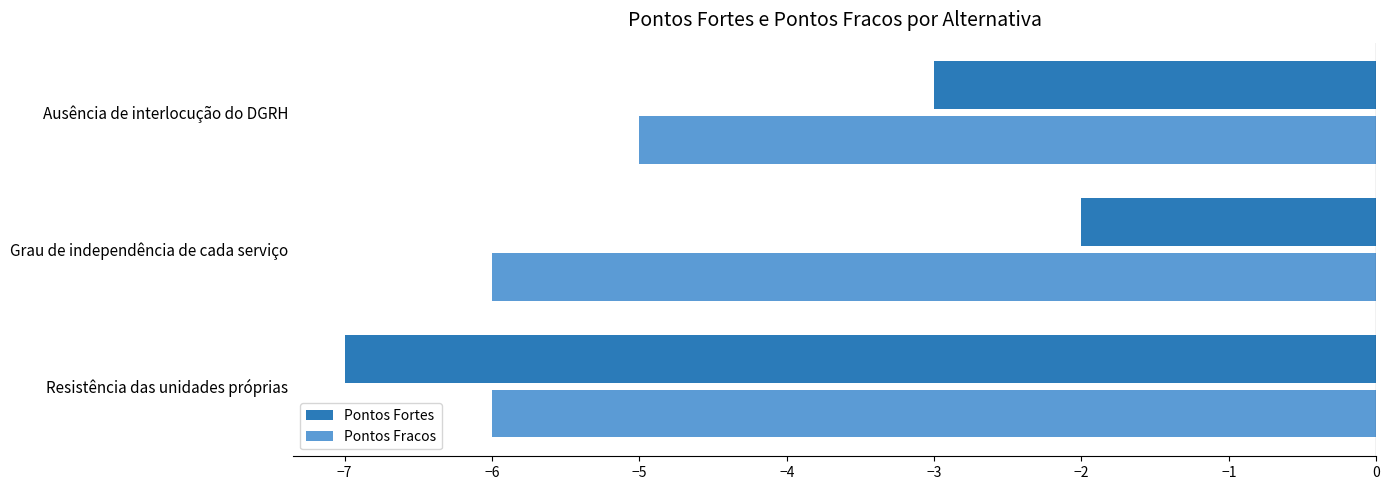

At which label is Pontos Fortes closest to -4?

Ausência de interlocução do DGRH